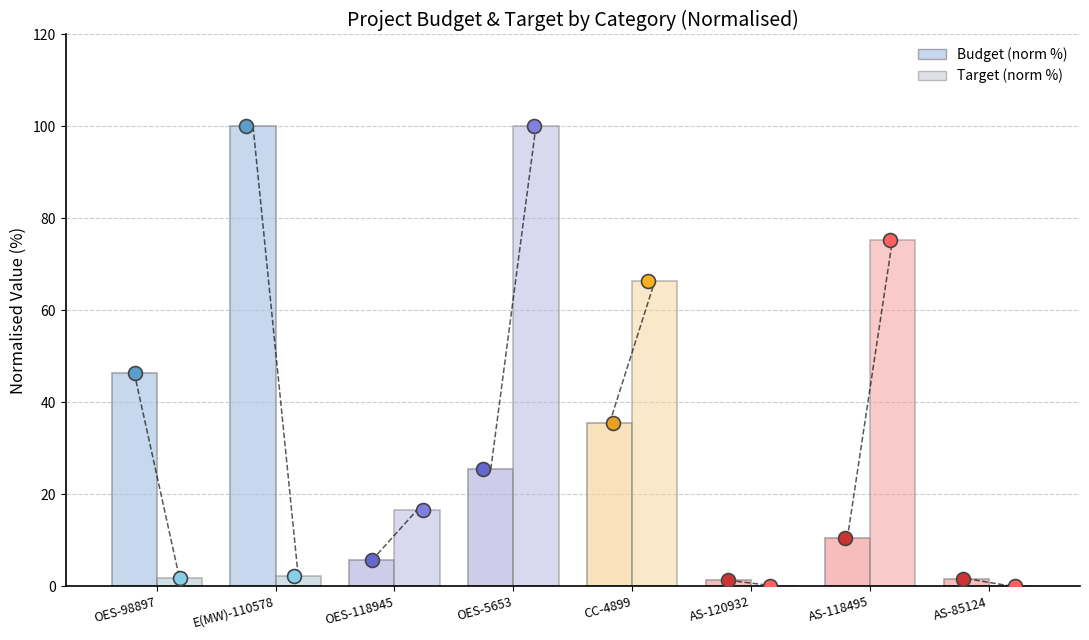

Which series has the largest Y range (max minus min)?

Target (normalised %)